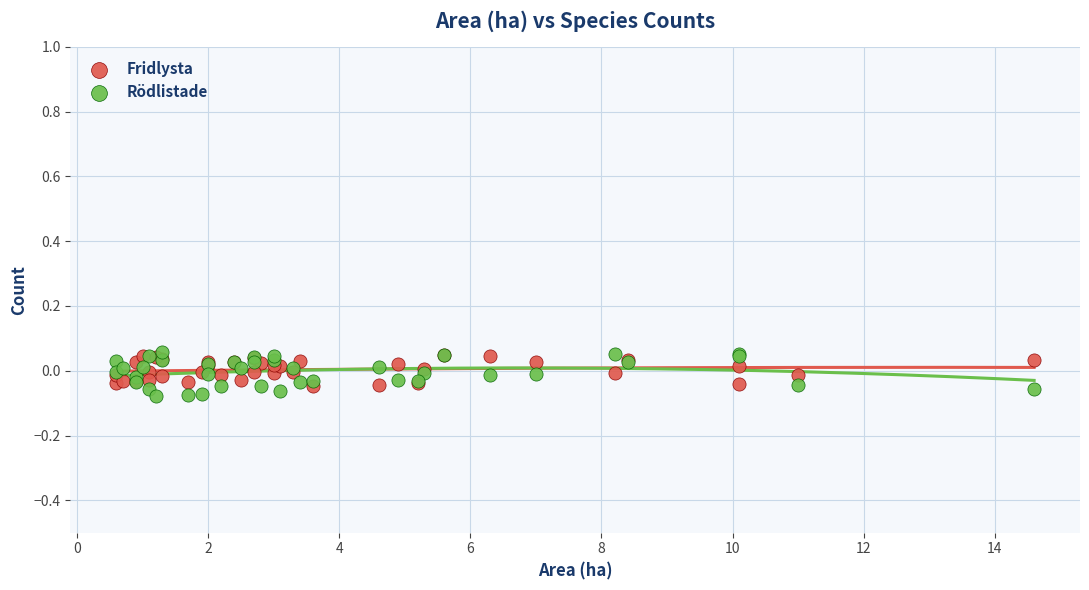

Which series contains the lowest Y value?

Rödlistade